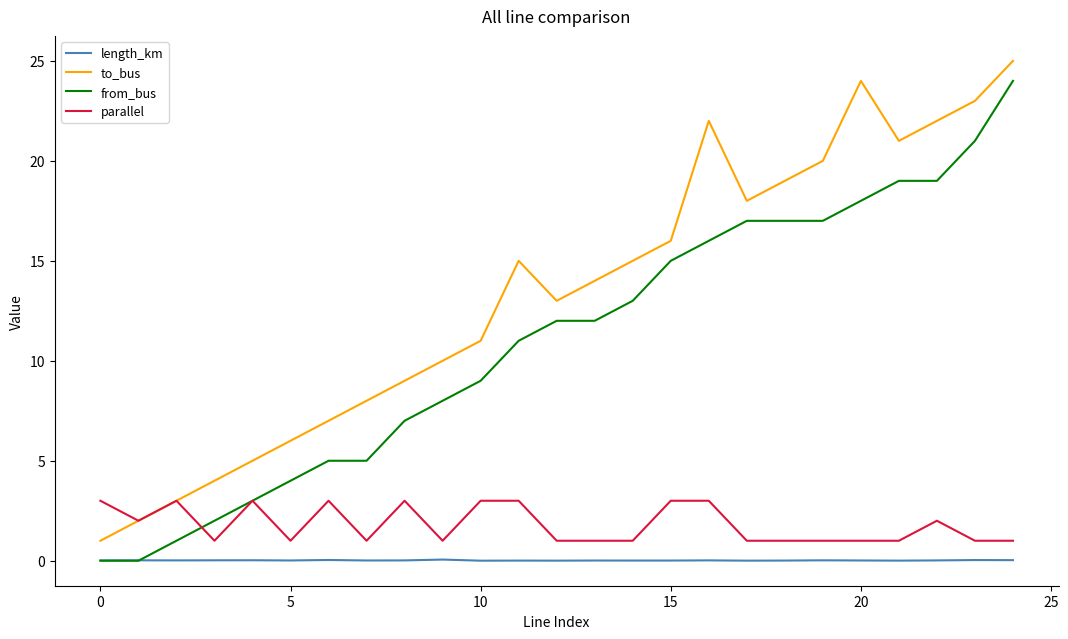

Which series has the largest total across all categories?

to_bus